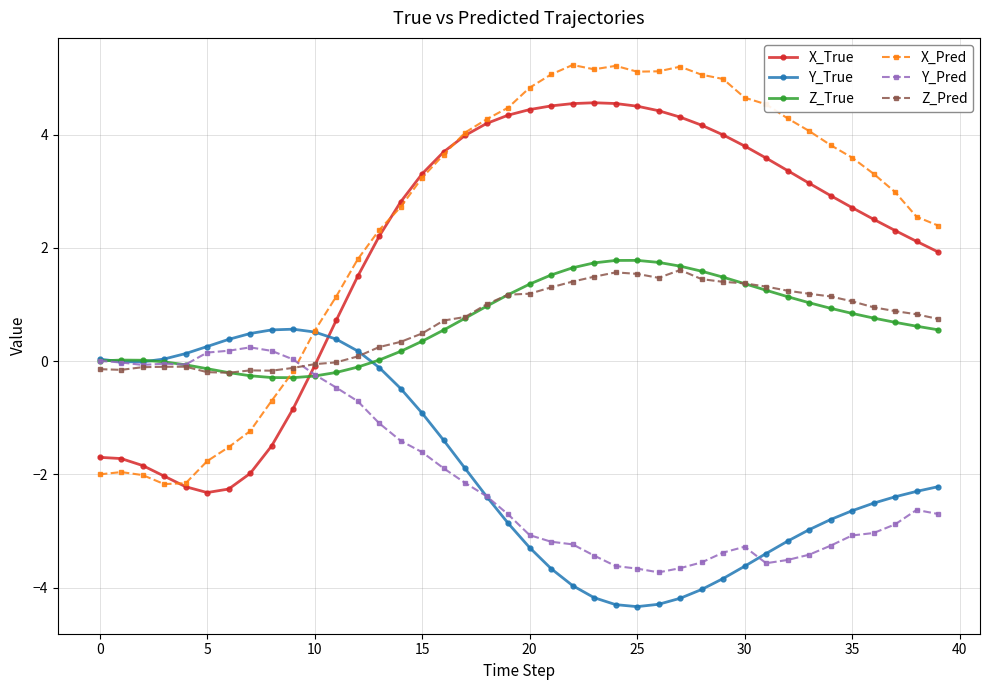

What is the greatest value displayed?

5.2